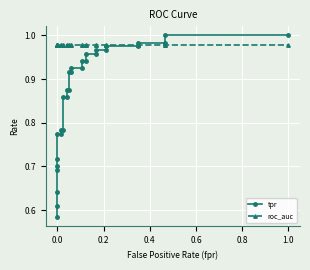

Does the chart display data point markers on the line(s)?

Yes